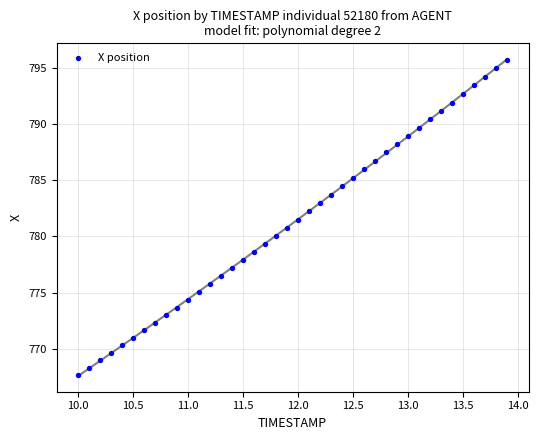

What is the range of X values (max minus min)?

3.9